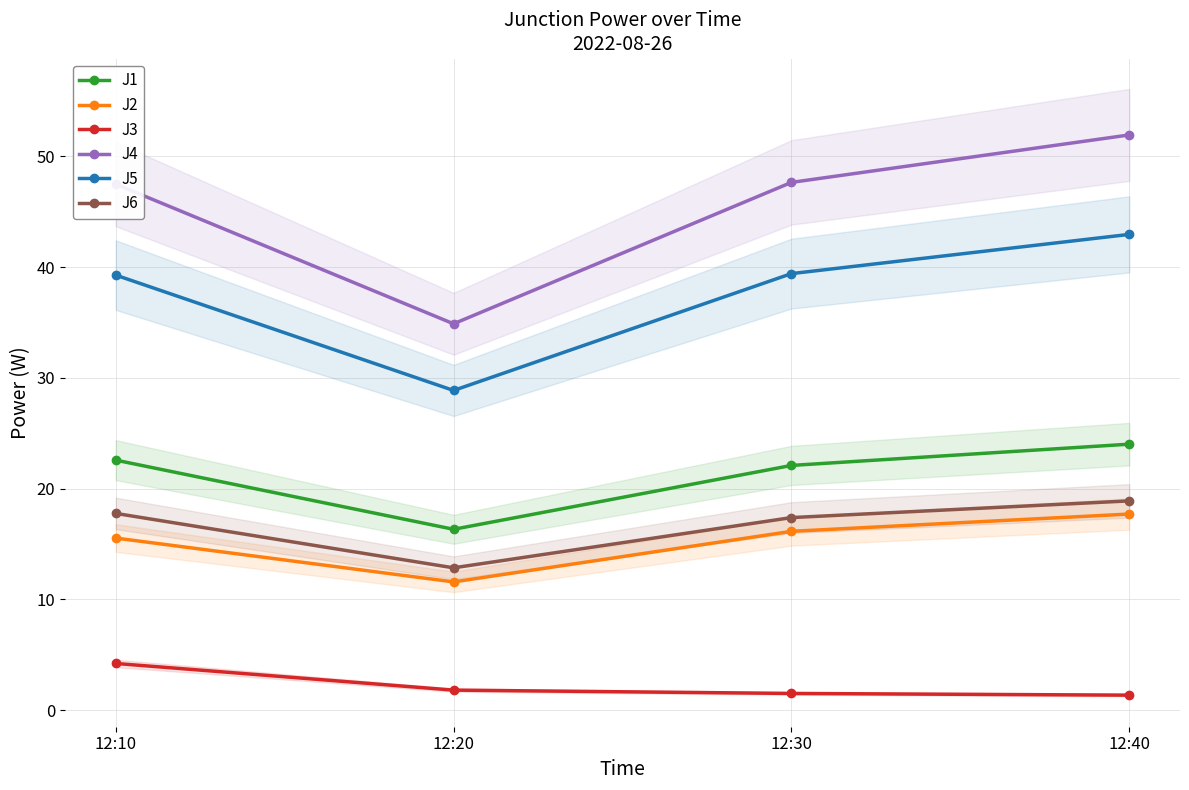

At 12:30, list the series in order from largest to smallest.

J4, J5, J1, J6, J2, J3